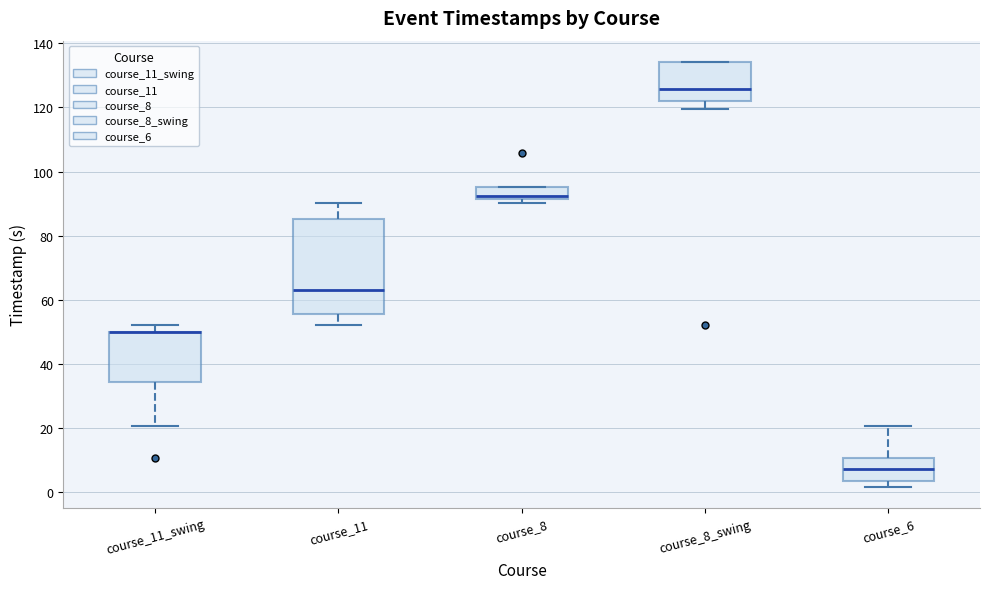

Which box is the tallest, from its lower edge to its upper edge?

course_11